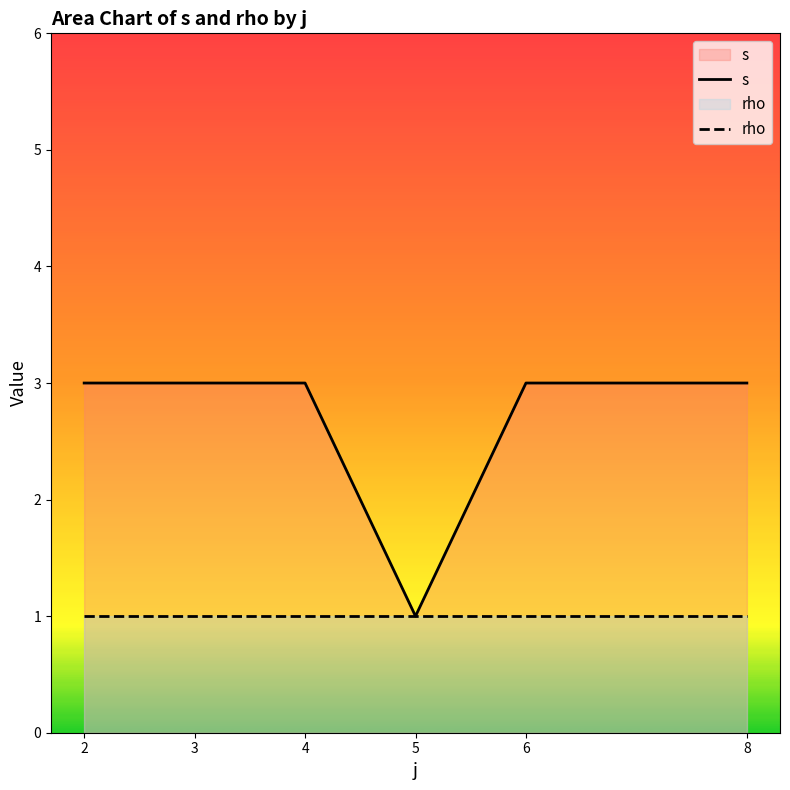

Reading left to right, extract all data points from this chart.

s: 2=3	3=3	4=3	5=1	6=3	8=3
rho: 2=1	3=1	4=1	5=1	6=1	8=1